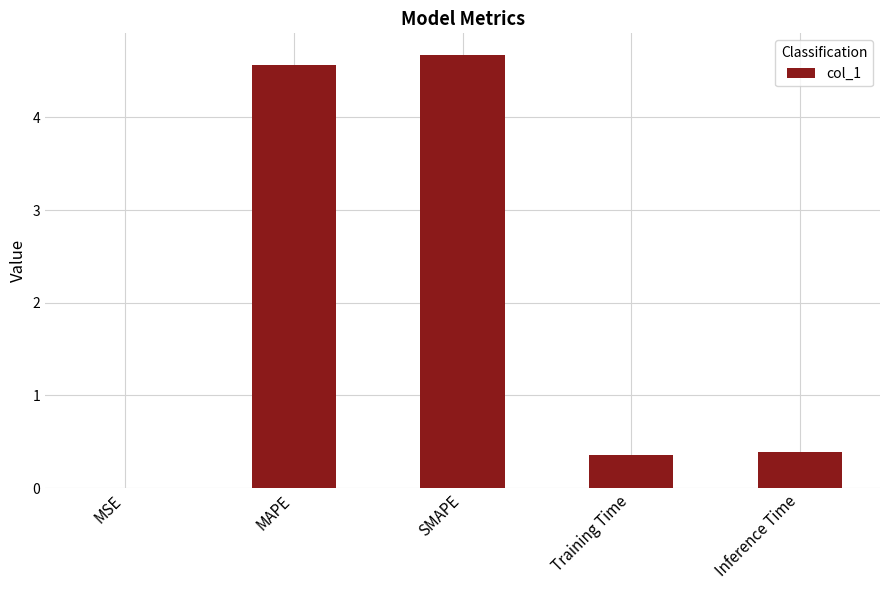

What is the sum of the values at MAPE and Inference Time?

5.0